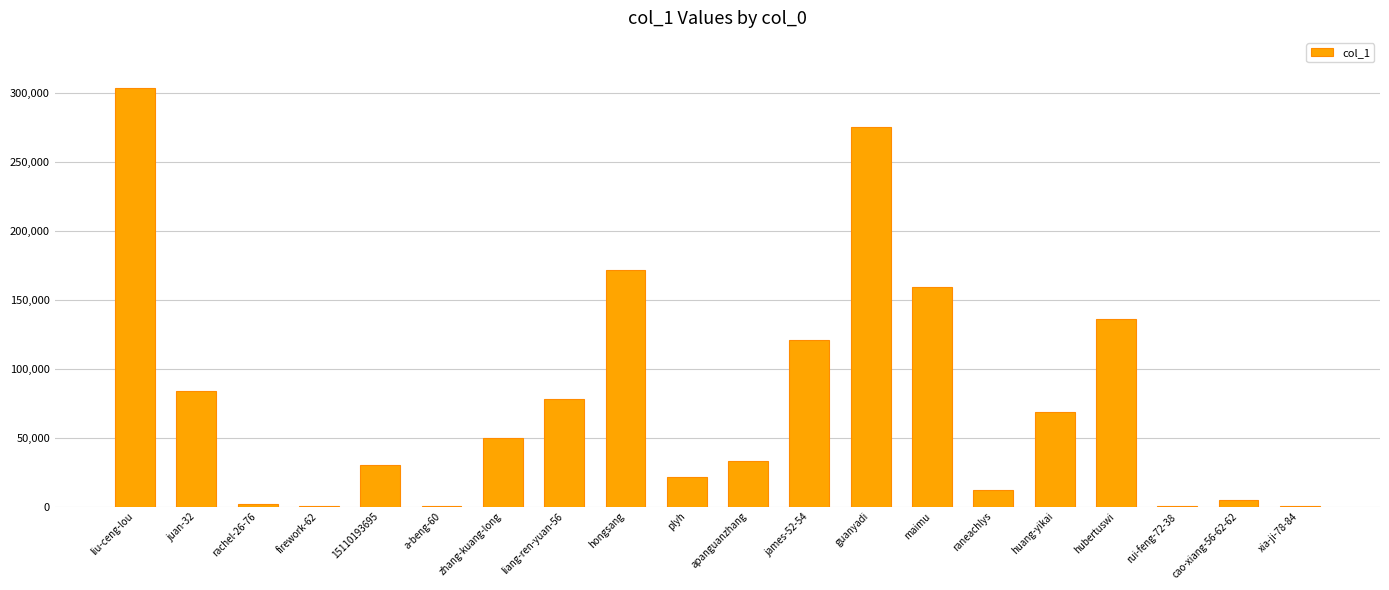

What is the difference between the values at hubertuswi and guanyadi?

139652